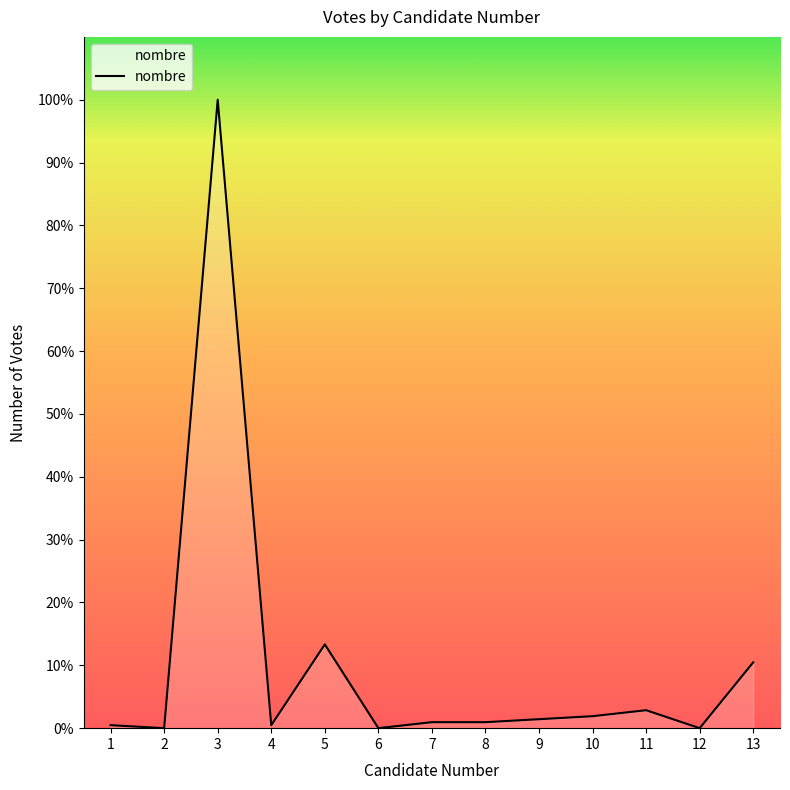

Is this an area chart (filled region under the line)?

Yes